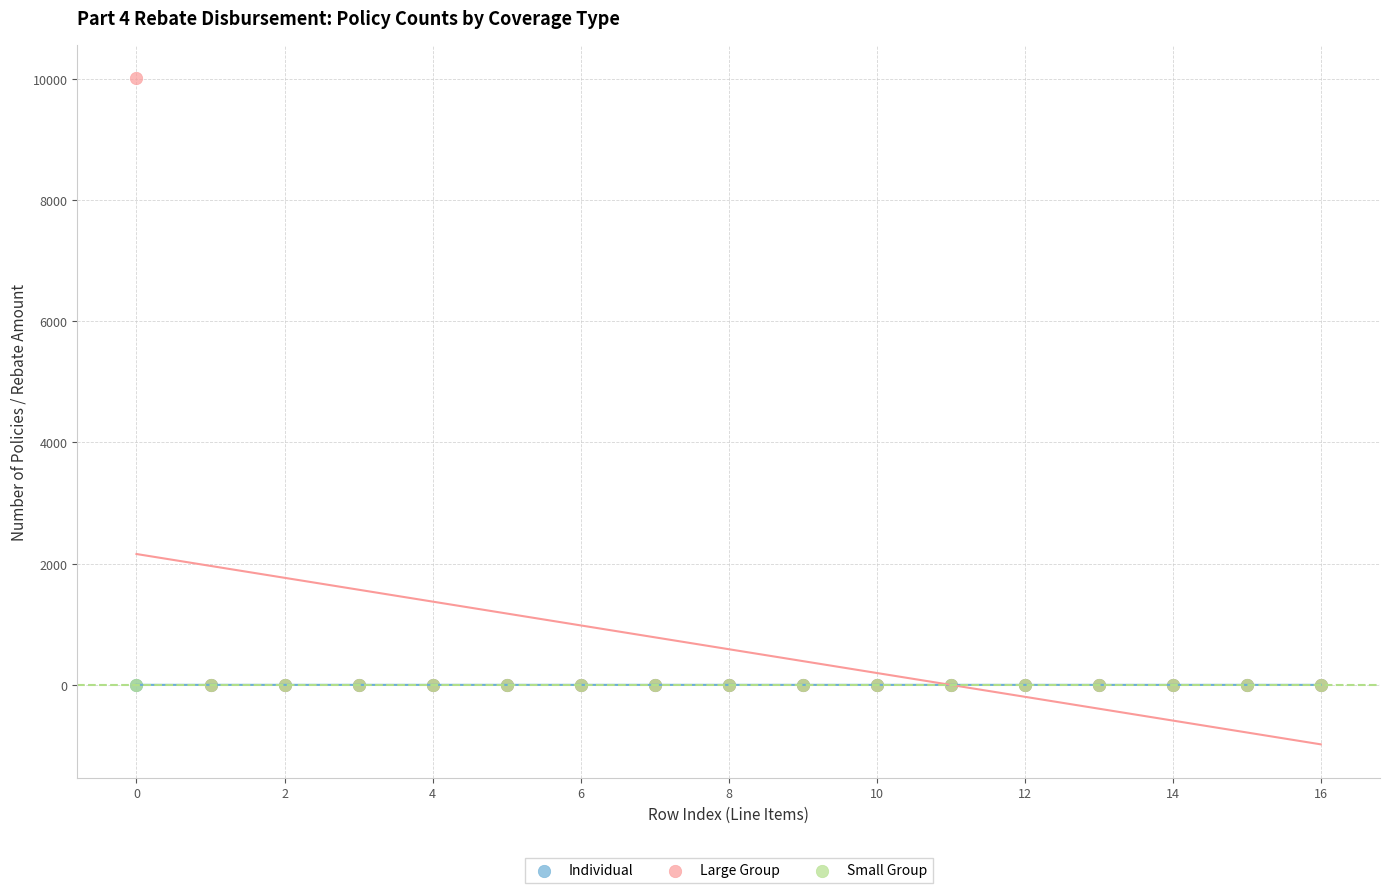

What are all the series names shown in the legend?

Individual, Large Group, Small Group